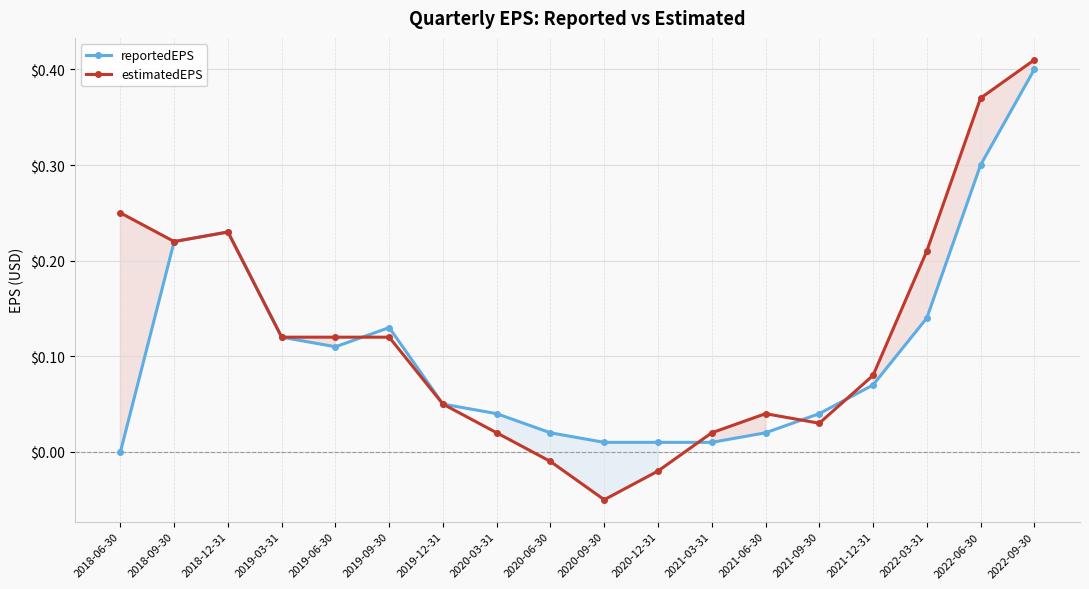

The value of estimatedEPS at 2021-06-30 is 0.0. True or false?

False